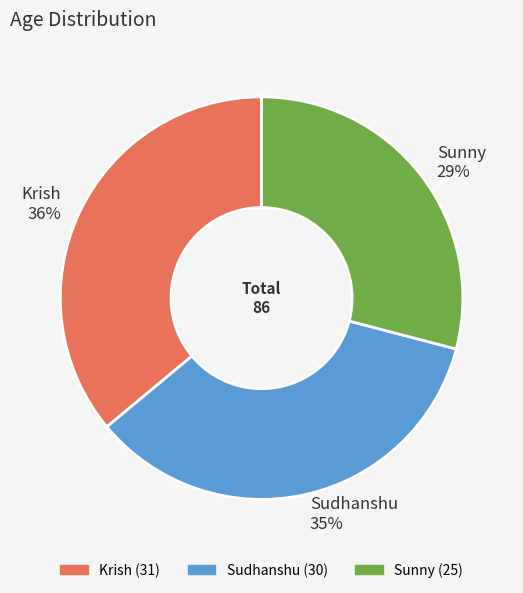

Rank the categories by value from highest to lowest.

Krish, Sudhanshu, Sunny